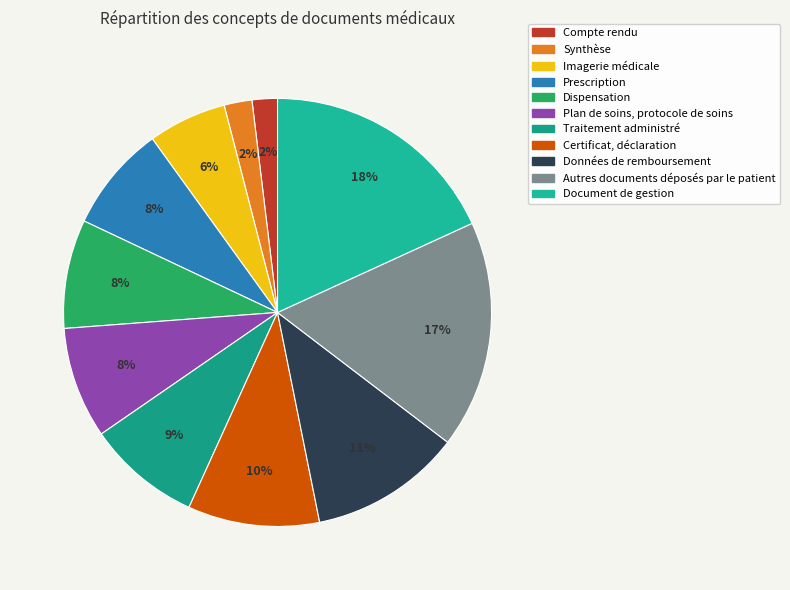

To the nearest percent, what is the combined percentage of Autres documents déposés par le patient and Document de gestion?

35%